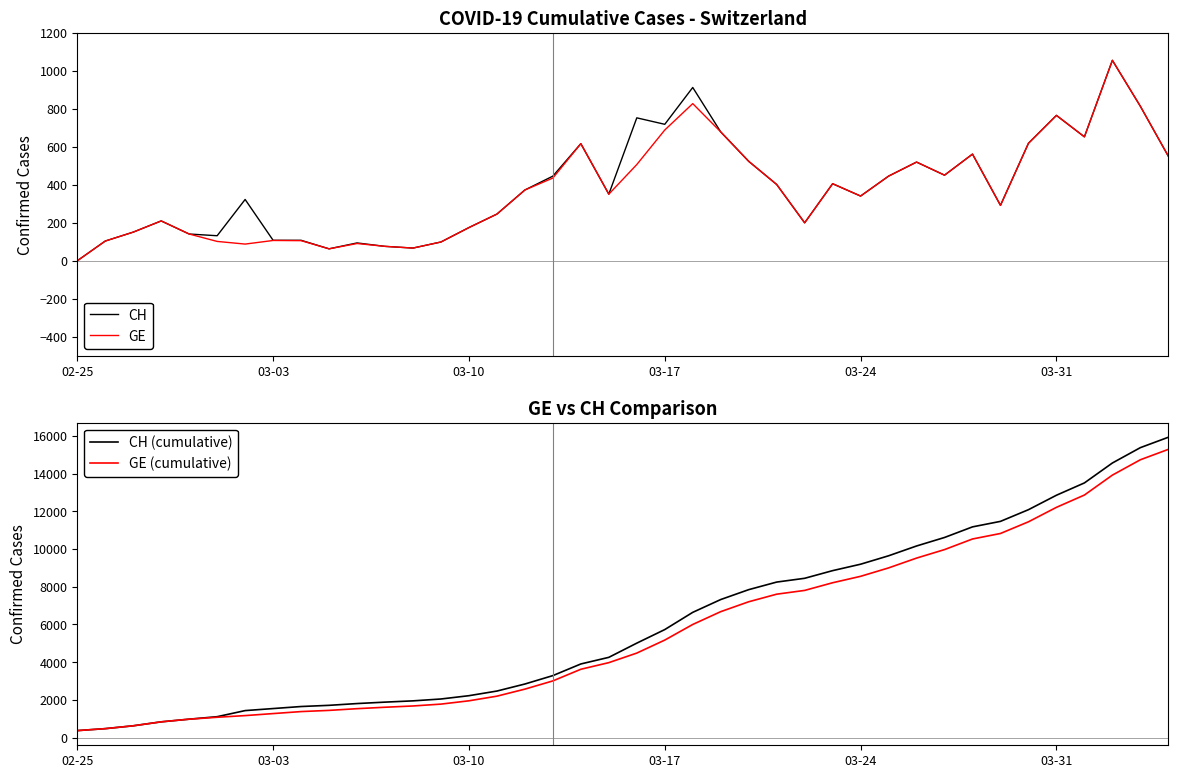

Reading left to right, extract all data points from this chart.

CH: 0	104	151	210	141	132	323	108	108	63	94	76	67	99	175	246	373	446	617	351	753	719	913	679	524	402	200	406	341	446	520	451	562	292	619	766	653	1056	814	551
GE: 0	104	151	210	141	102	88	107	106	63	91	76	67	99	175	246	373	436	617	351	507	689	828	679	524	402	200	406	341	446	520	451	562	292	619	766	653	1056	814	551
CH (cumulative): 375	479	630	840	981	1113	1436	1544	1652	1715	1809	1885	1952	2051	2226	2472	2845	3291	3908	4259	5012	5731	6644	7323	7847	8249	8449	8855	9196	9642	10162	10613	11175	11467	12086	12852	13505	14561	15375	15926
GE (cumulative): 375	479	630	840	981	1083	1171	1278	1384	1447	1538	1614	1681	1780	1955	2201	2574	3010	3627	3978	4485	5174	6002	6681	7205	7607	7807	8213	8554	9000	9520	9971	10533	10825	11444	12210	12863	13919	14733	15284